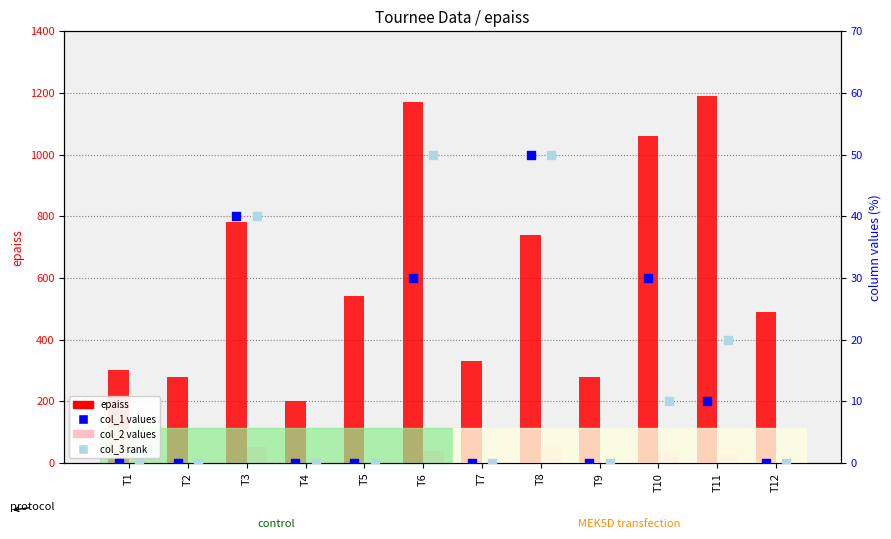

At how many categories does at least one series exceed 82?

12